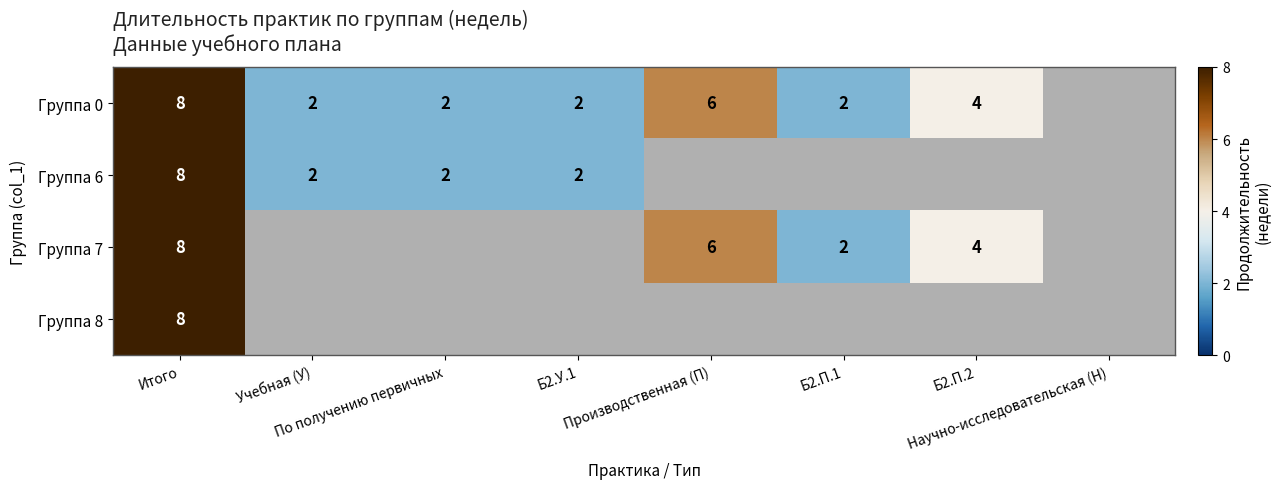

What is the maximum value for Группа 8?

8.0